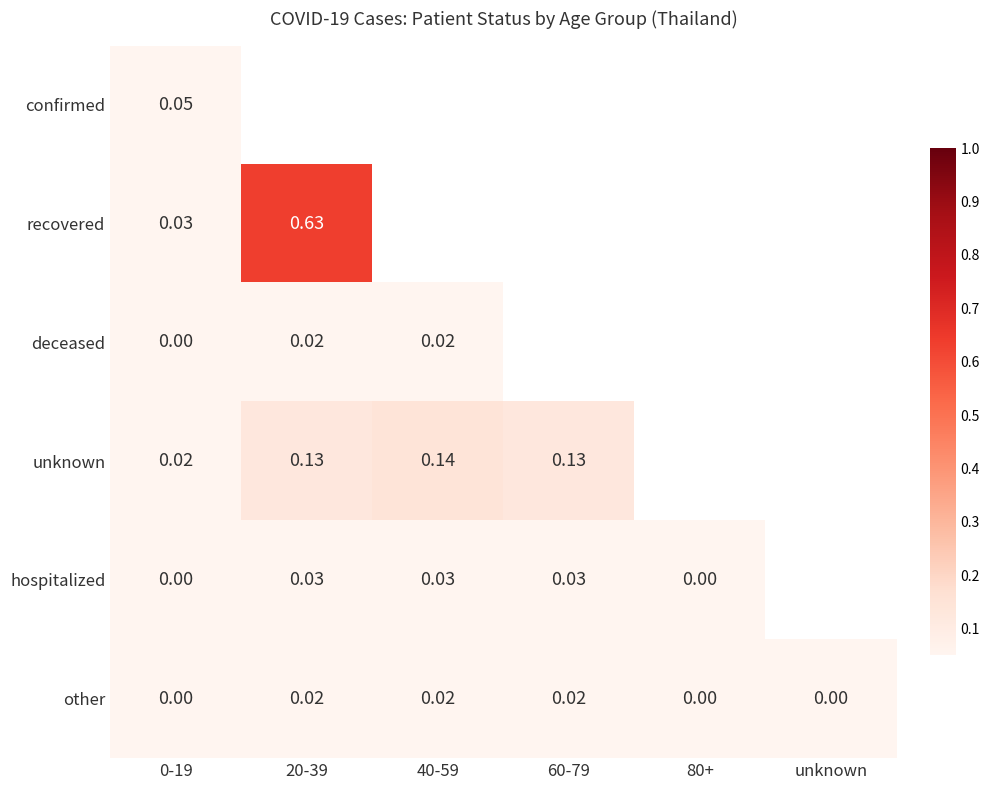

Between unknown and 80+, which is larger?

80+